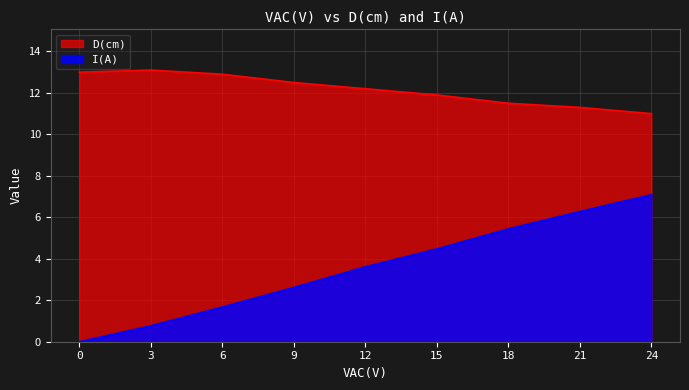

How many values in the I(A) series exceed 3?

5